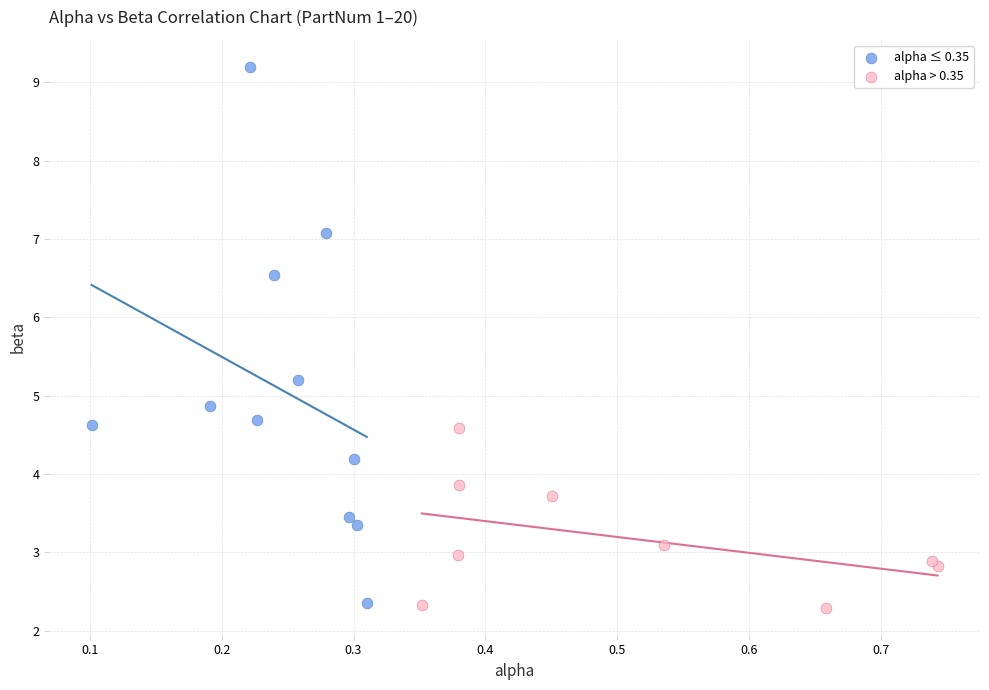

Which series has the widest spread of Y values?

alpha ≤ 0.35